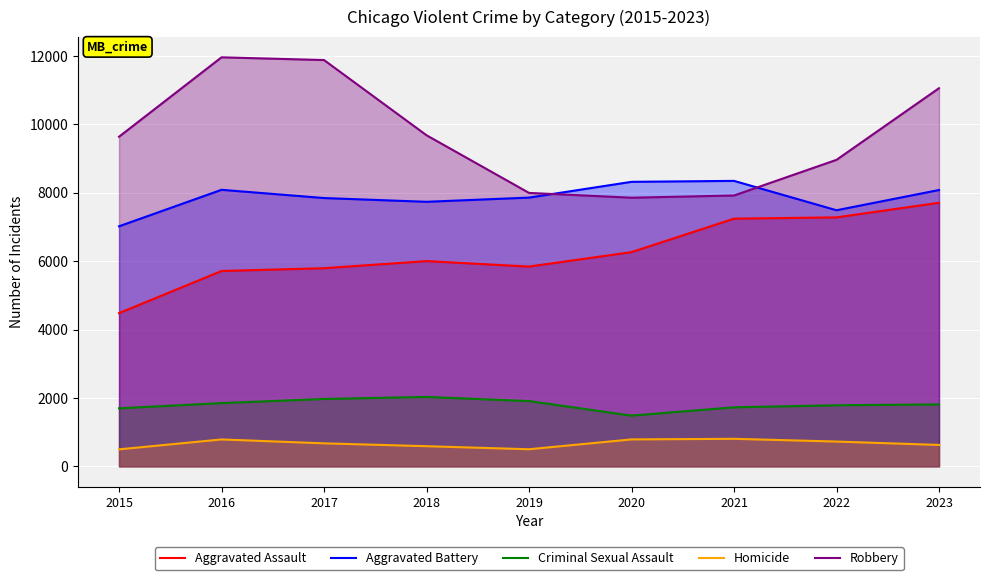

What is the difference between the maximum and minimum values in the Robbery series?

4105